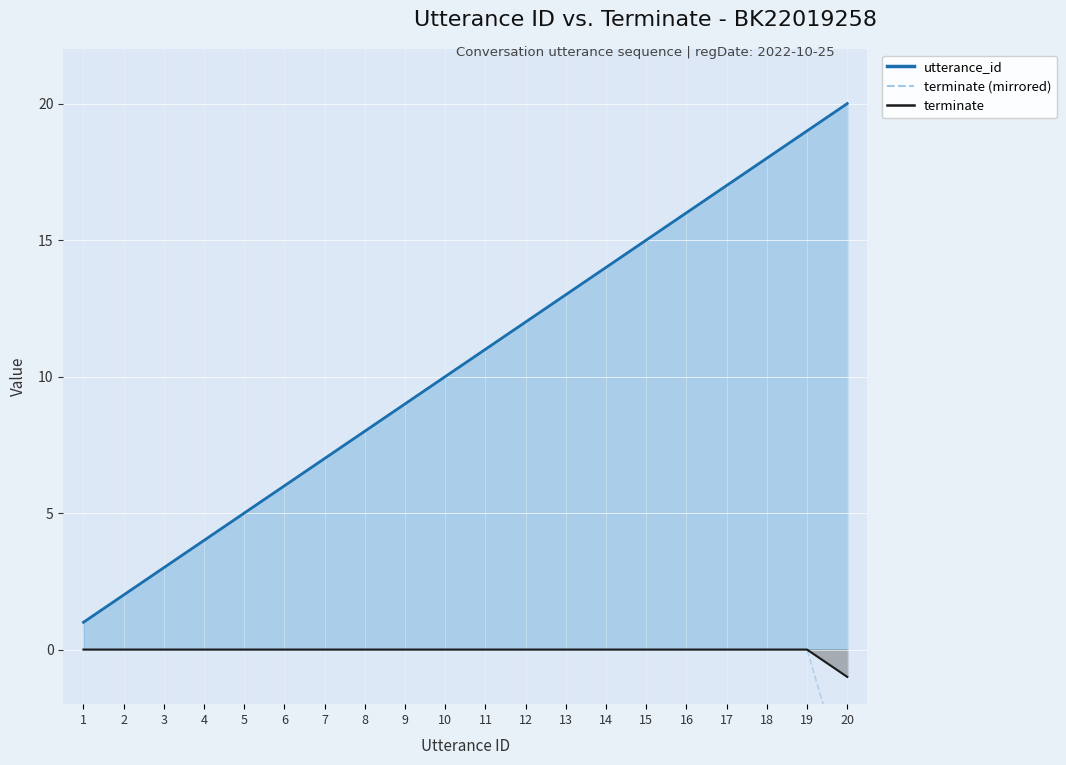

Is it true that terminate line equals 0 at 17?

True